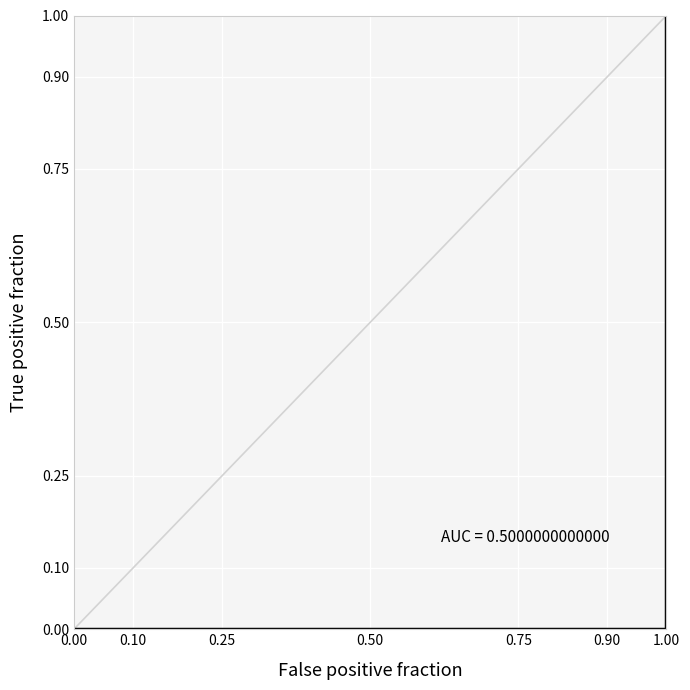

The chart shows a value of 1 at 1.00. True or false?

True